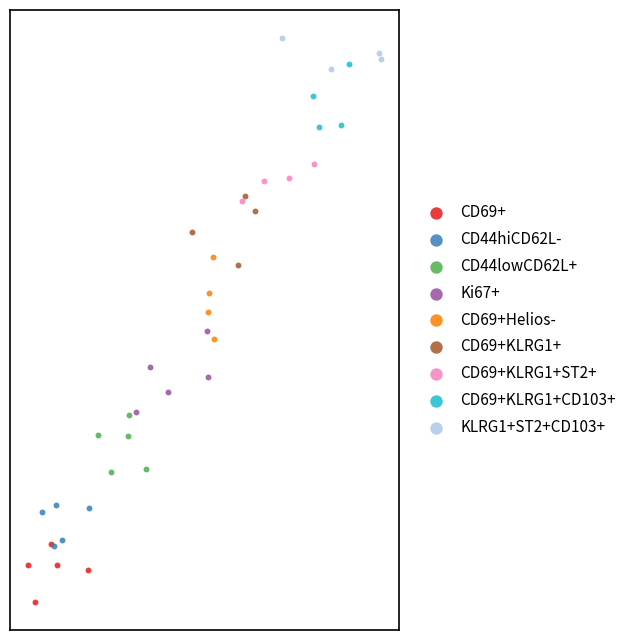

What are all the series names shown in the legend?

CD69+, CD44hiCD62L-, CD44lowCD62L+, Ki67+, CD69+Helios-, CD69+KLRG1+, CD69+KLRG1+ST2+, CD69+KLRG1+CD103+, KLRG1+ST2+CD103+